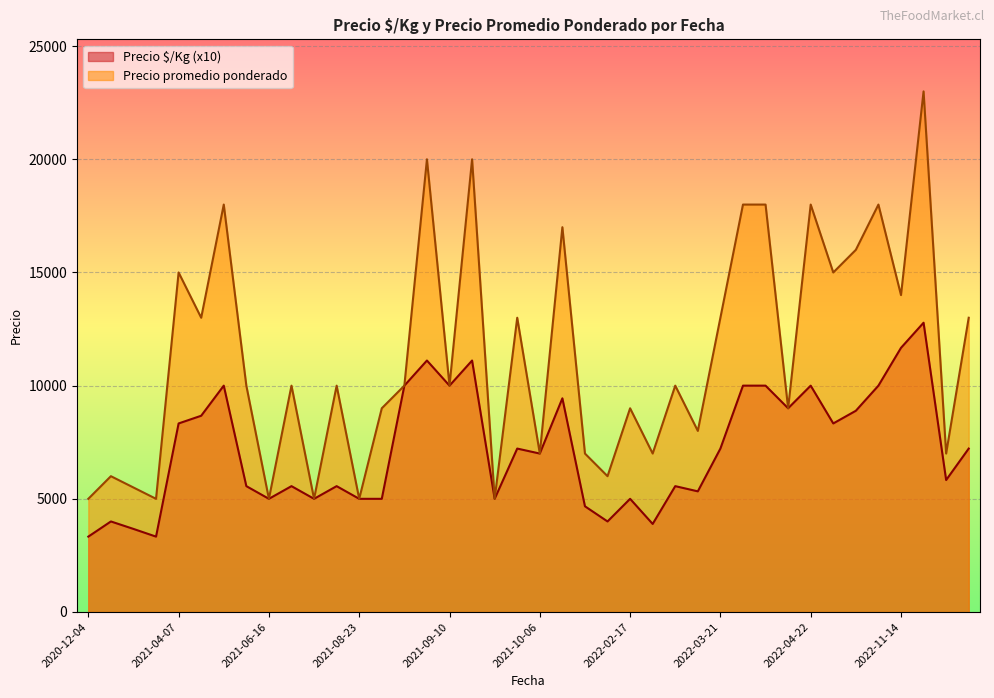

Which series has the largest total across all categories?

Precio promedio ponderado